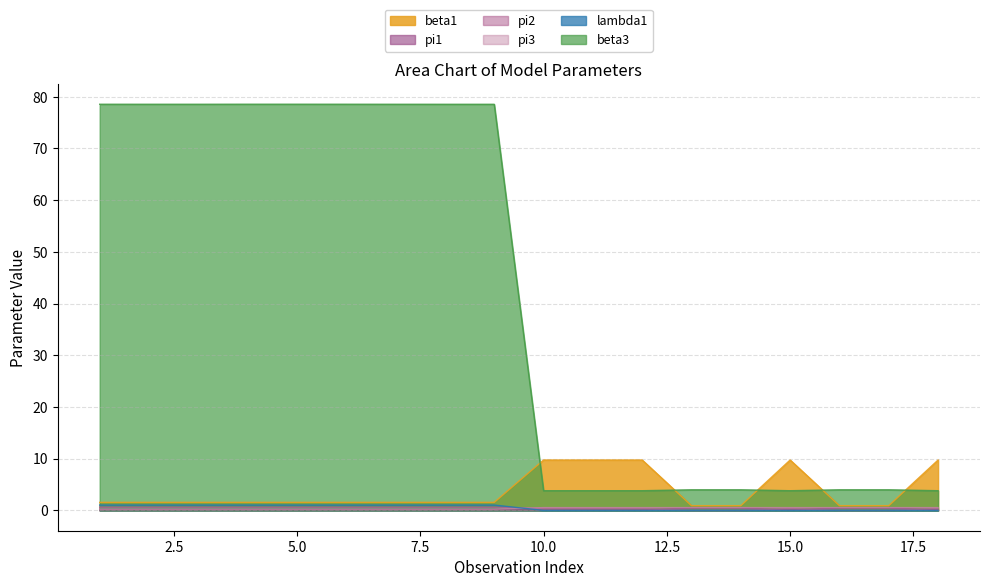

True or false: lambda1 has a value of 0.5 at 4.

False